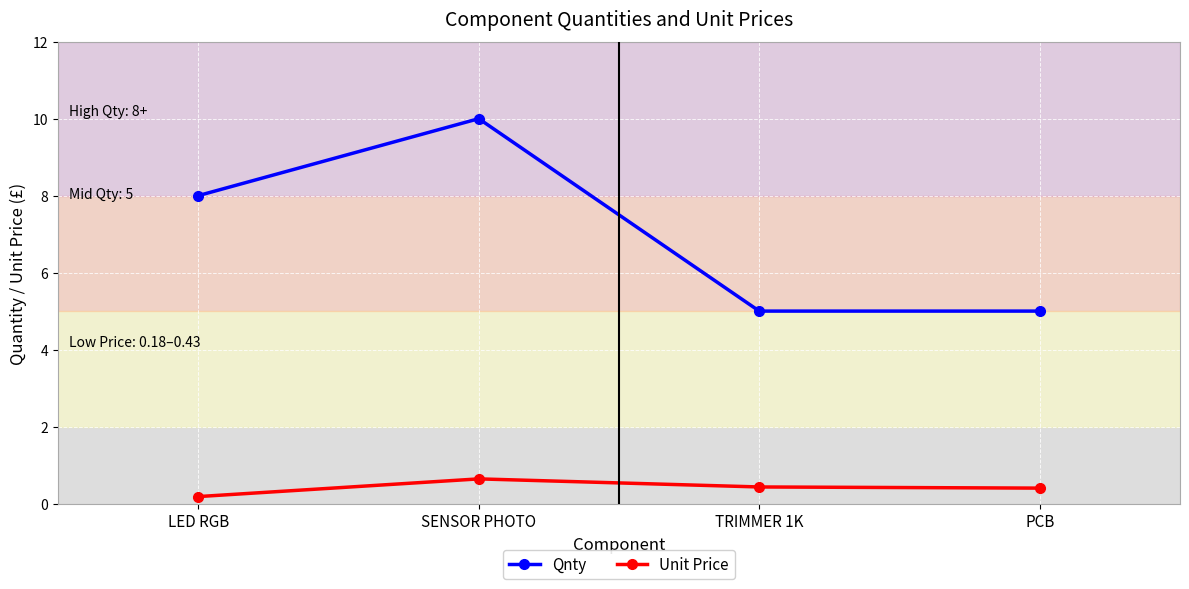

What is the value of the Qnty point at the 3rd from the left?

5.0